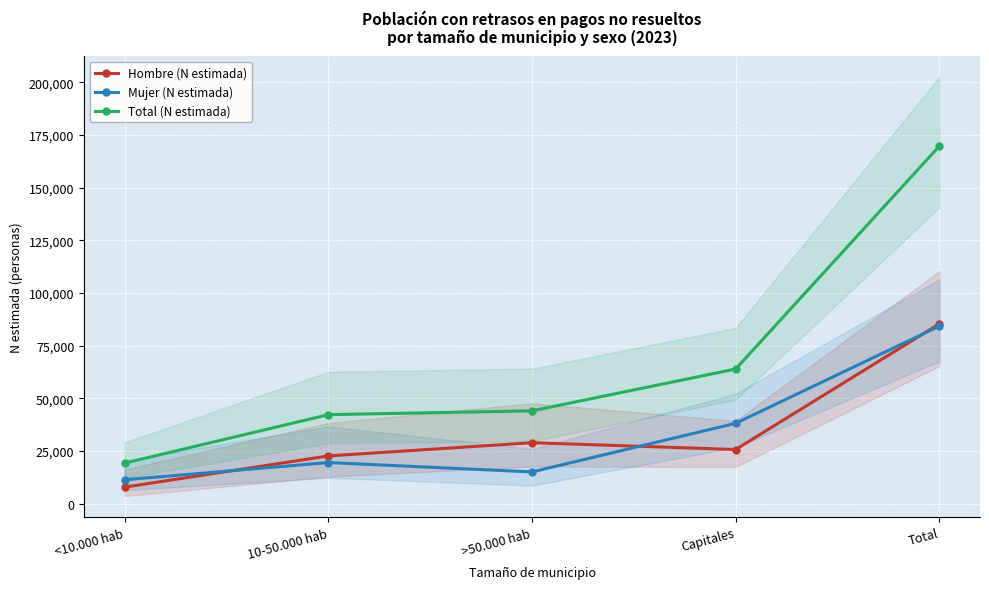

Which series has the widest spread of values?

Total (N estimada)